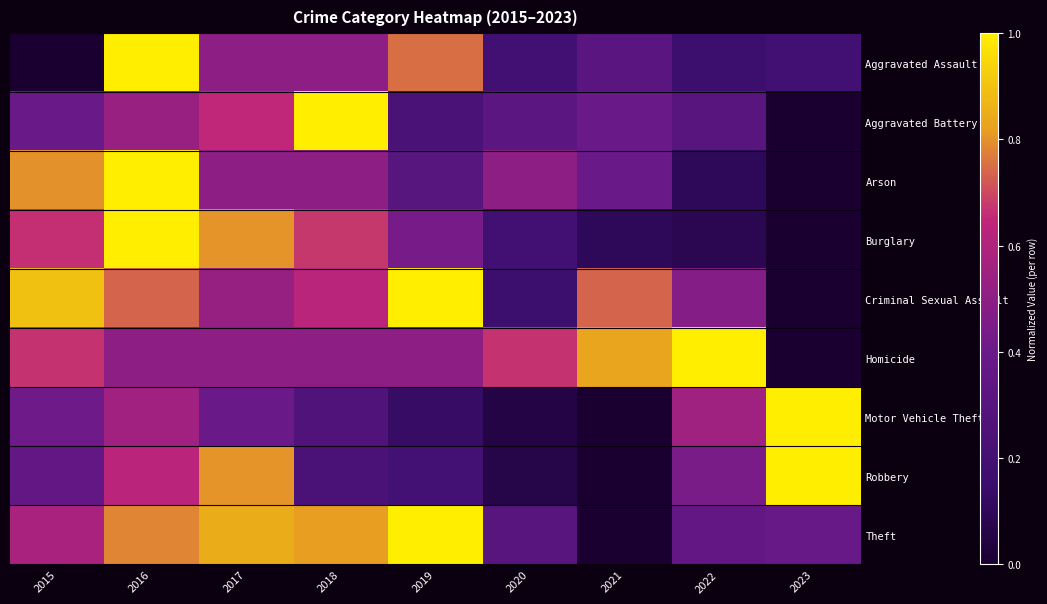

Reading right to left, what are all the values shown in this chart?

Aggravated Assault: 2023=0.2	2022=0.2	2021=0.3	2020=0.2	2019=0.8	2018=0.5	2017=0.5	2016=1.0	2015=0.0
Aggravated Battery: 2023=0.0	2022=0.3	2021=0.4	2020=0.3	2019=0.2	2018=1.0	2017=0.7	2016=0.5	2015=0.4
Arson: 2023=0.0	2022=0.1	2021=0.4	2020=0.5	2019=0.3	2018=0.5	2017=0.5	2016=1.0	2015=0.8
Burglary: 2023=0.0	2022=0.1	2021=0.1	2020=0.2	2019=0.4	2018=0.7	2017=0.8	2016=1.0	2015=0.7
Criminal Sexual Assault: 2023=0.0	2022=0.5	2021=0.7	2020=0.2	2019=1.0	2018=0.6	2017=0.5	2016=0.7	2015=0.9
Homicide: 2023=0.0	2022=1.0	2021=0.8	2020=0.7	2019=0.5	2018=0.5	2017=0.5	2016=0.5	2015=0.7
Motor Vehicle Theft: 2023=1.0	2022=0.6	2021=0.0	2020=0.1	2019=0.1	2018=0.3	2017=0.4	2016=0.6	2015=0.4
Robbery: 2023=1.0	2022=0.4	2021=0.0	2020=0.1	2019=0.2	2018=0.2	2017=0.8	2016=0.6	2015=0.4
Theft: 2023=0.4	2022=0.4	2021=0.0	2020=0.3	2019=1.0	2018=0.8	2017=0.8	2016=0.8	2015=0.6